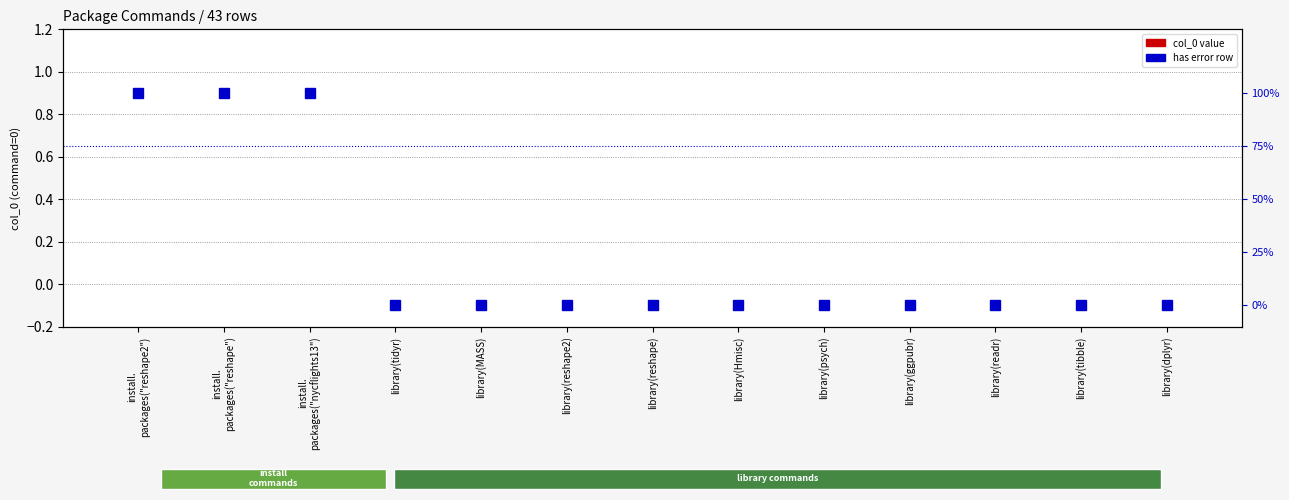

What is the label of the 8th bar from the right?

library(reshape2)